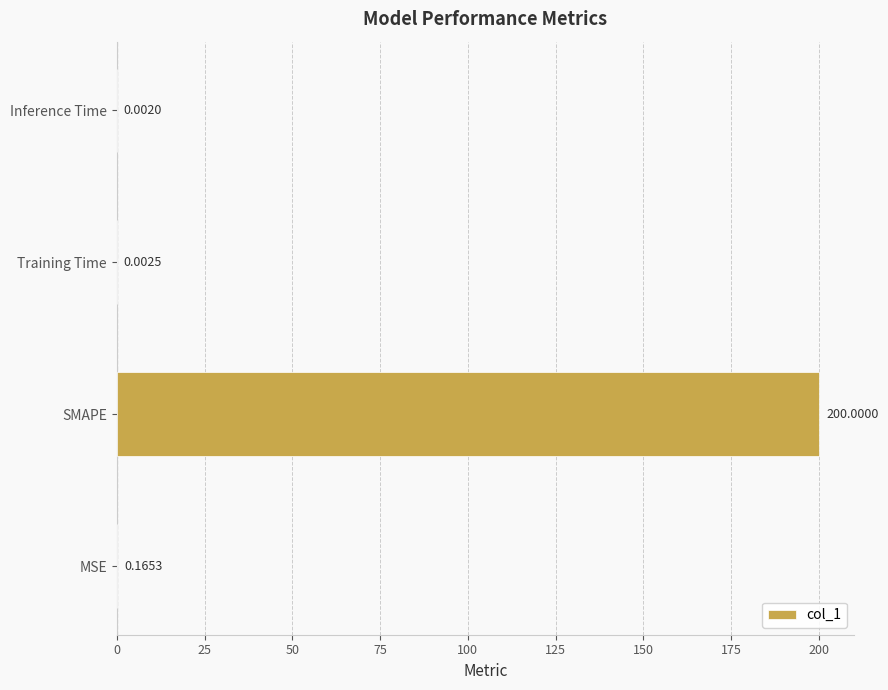

What is the maximum value shown in the chart?

200.0